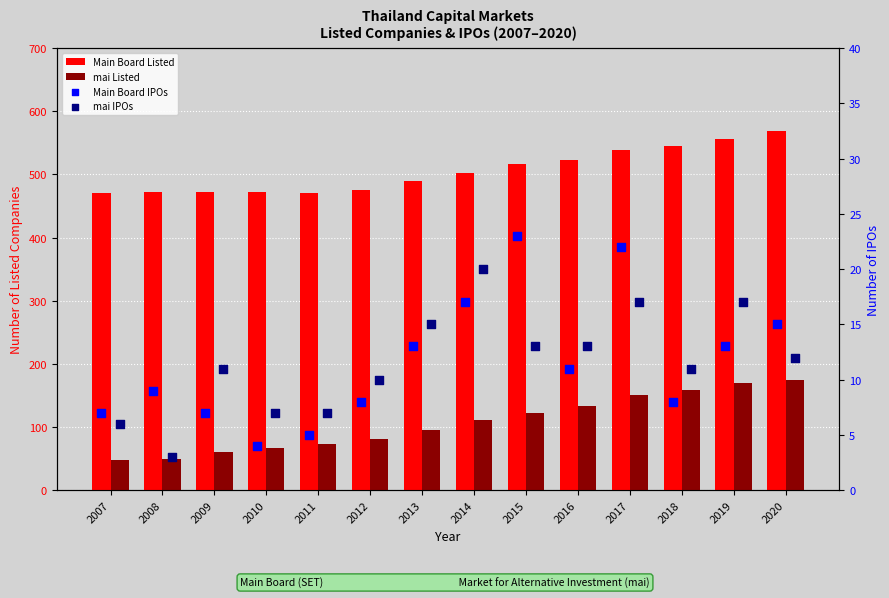

At which category is the sum across all series the highest?

2020